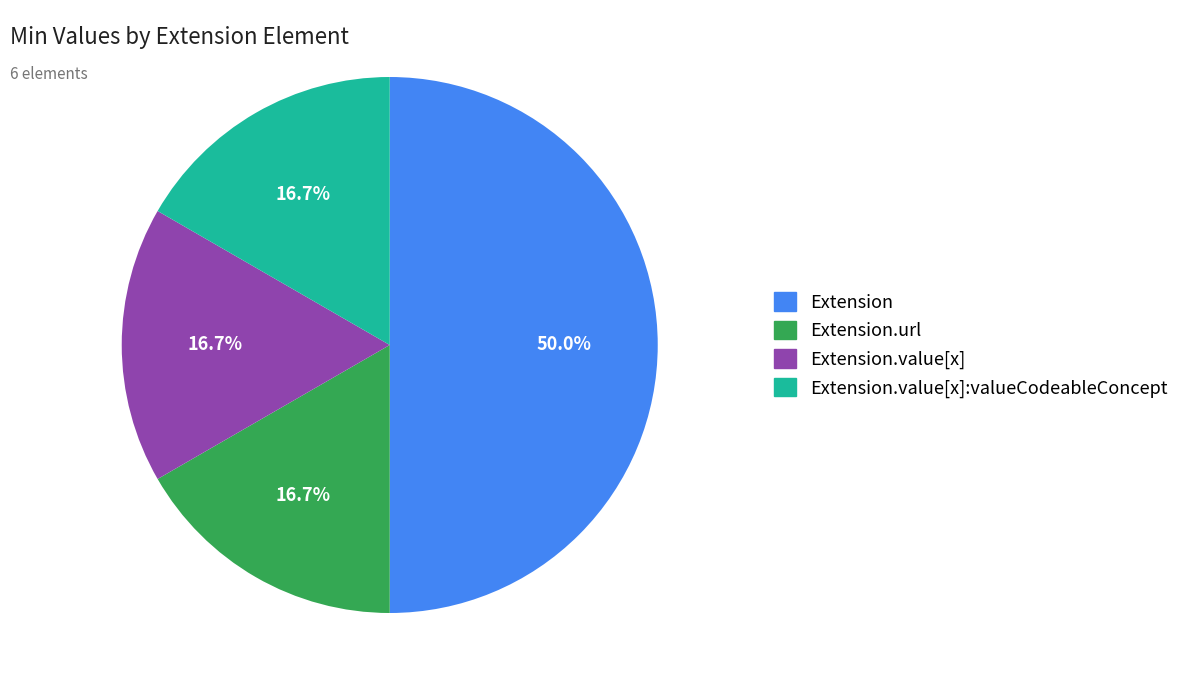

Count the number of slices in the pie.

4